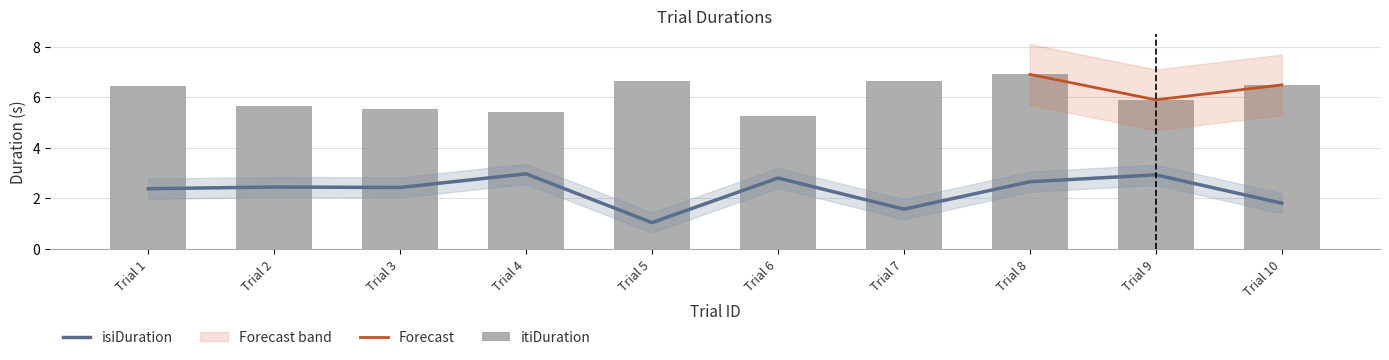

What is the sum of the isiDuration values at Trial 8 and Trial 10?

4.5